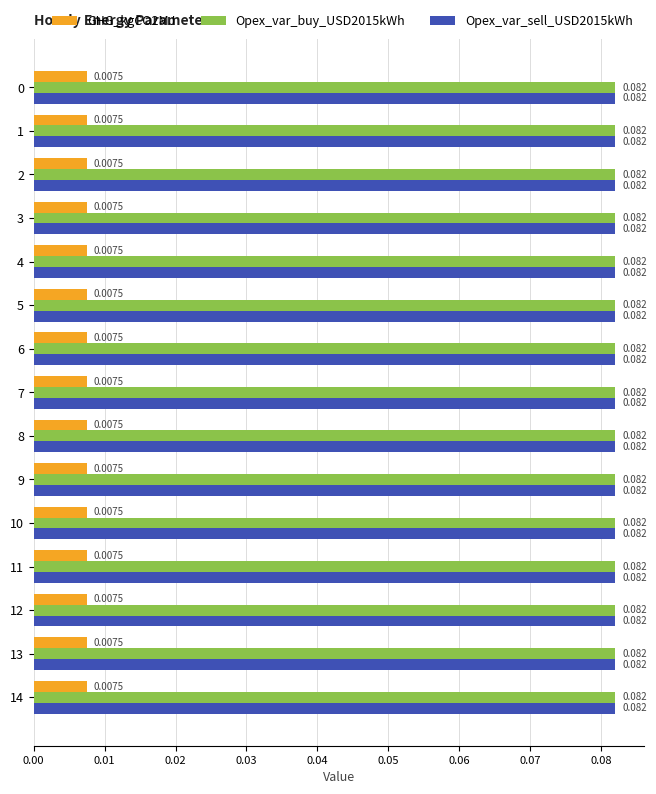

The Opex_var_buy_USD2015kWh series shows 0.0 at 4. True or false?

False